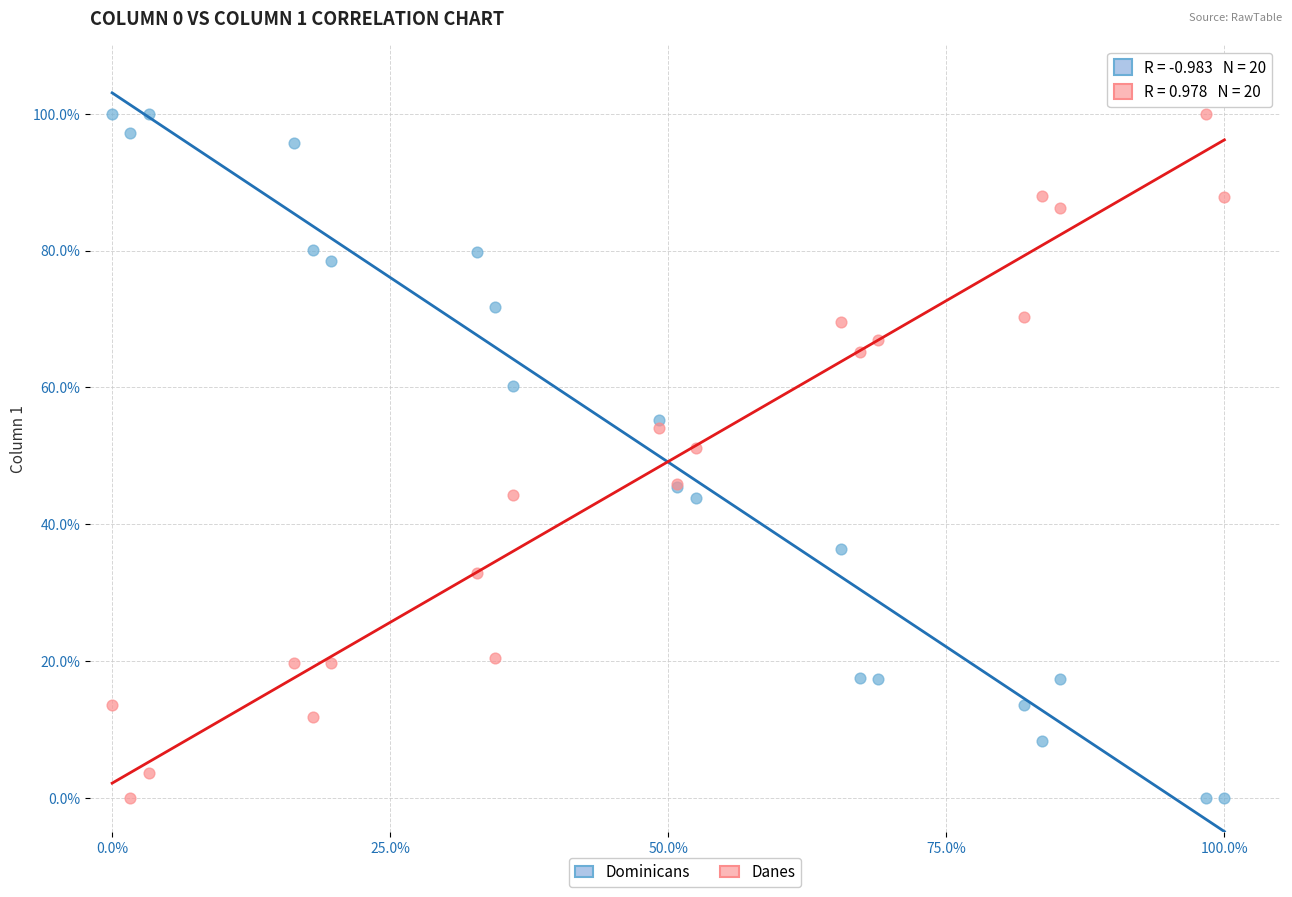

What is the X range (max minus min) for the scatter plot?

100.0